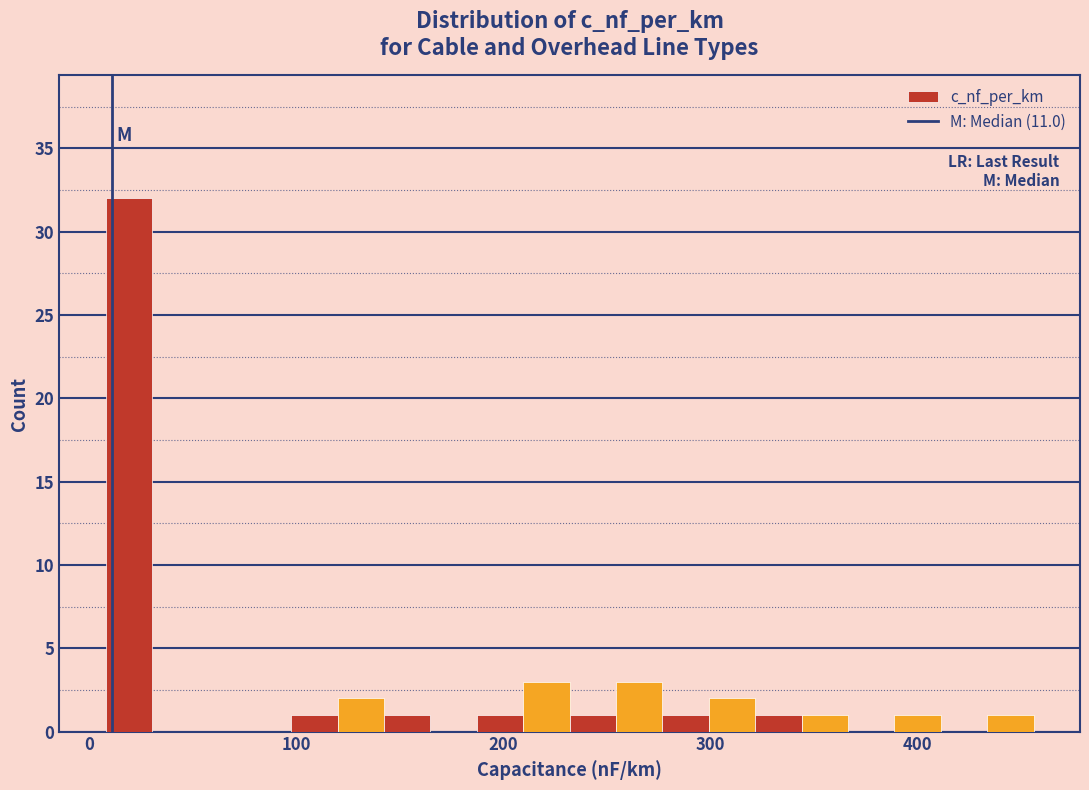

Read against the x-axis, roughly where is the centre of the tallest bar?

20